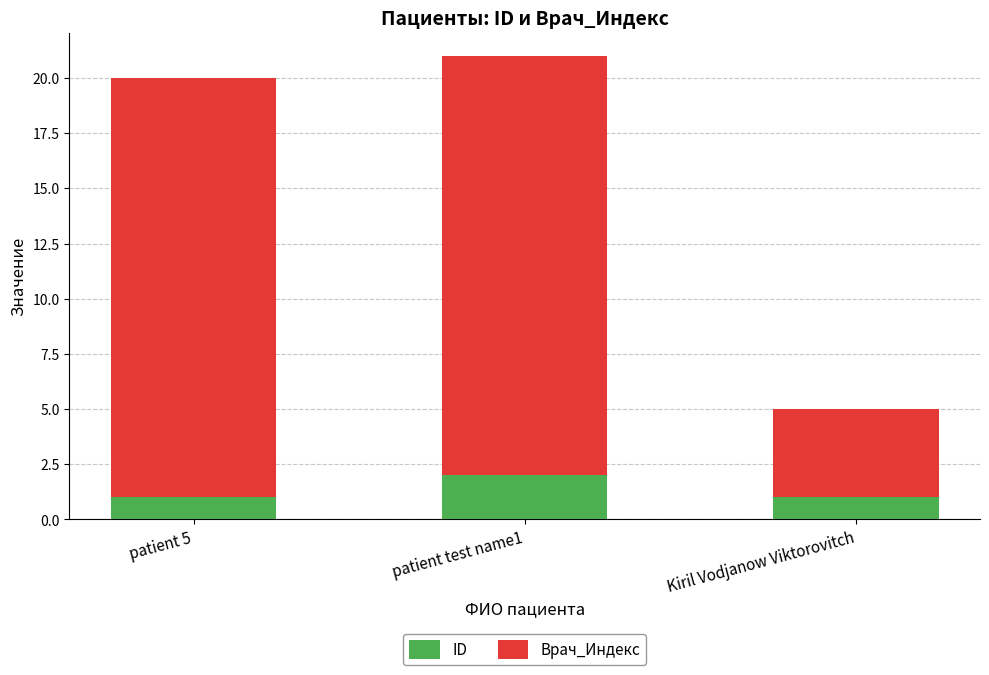

Is it true that ID equals 2 at patient test name1?

True